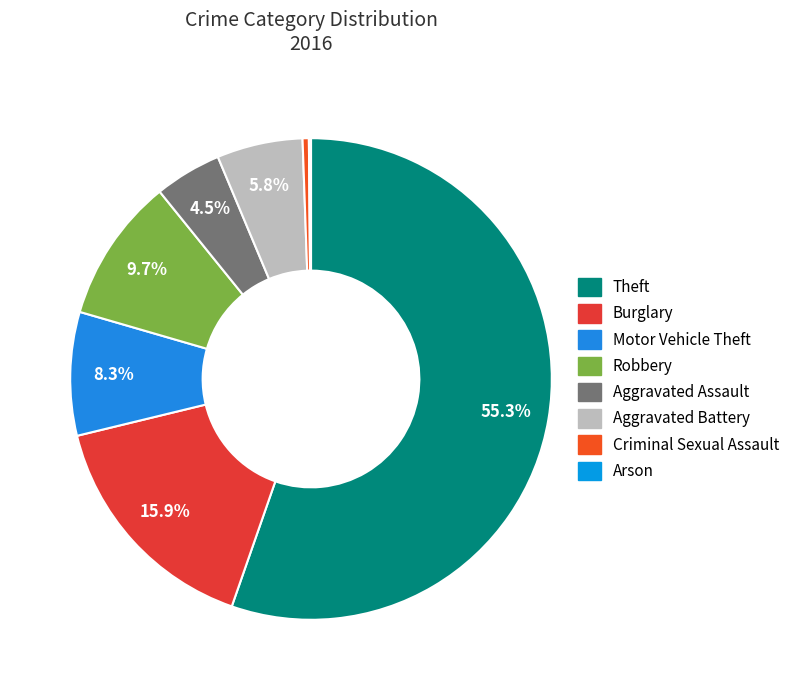

What is the change in value from Theft to Aggravated Battery?

-353